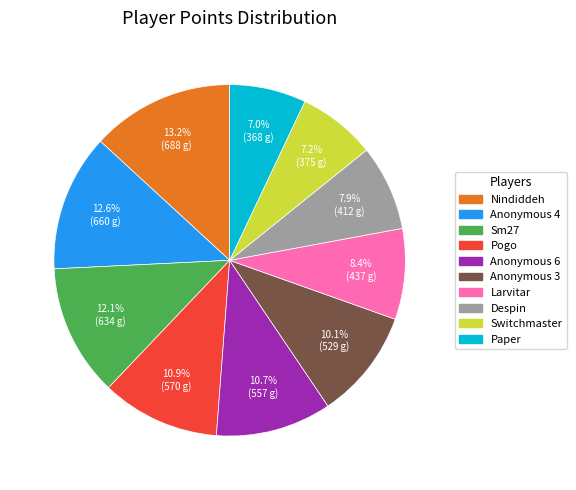

Does Paper account for over 50% of the chart?

No